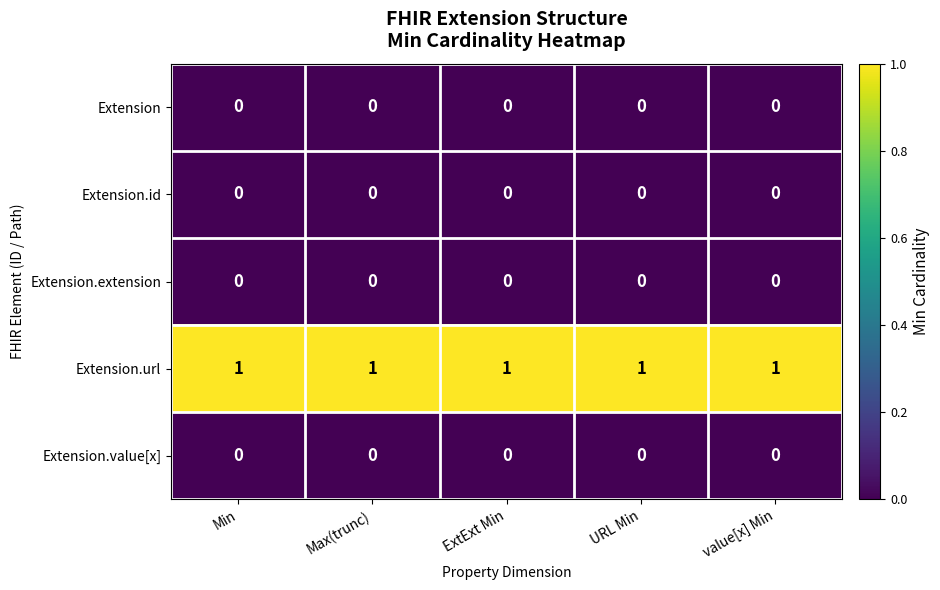

Which series has the largest total across all categories?

Extension.url